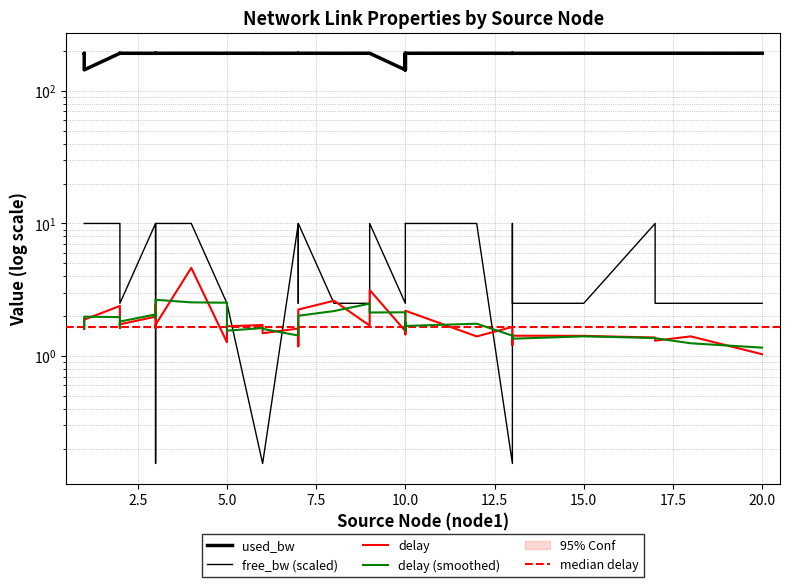

True or false: used_bw has a value of 80.9 at 9.

False